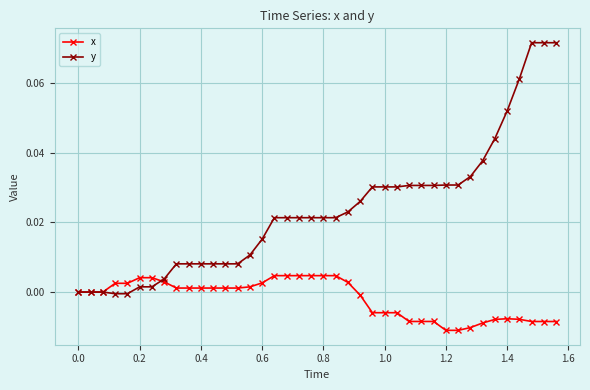

After their last crossing, which series has the higher values: x or y?

y